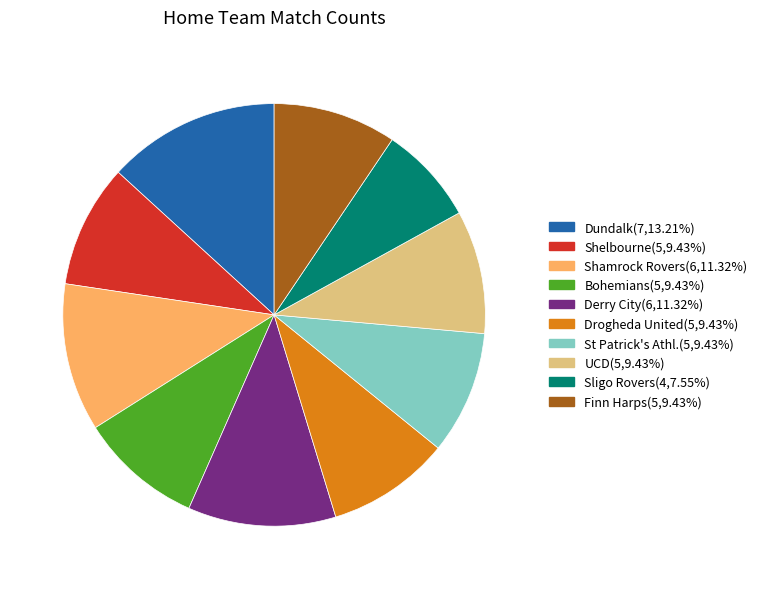

Combined, do Bohemians and Sligo Rovers account for over 50%?

No